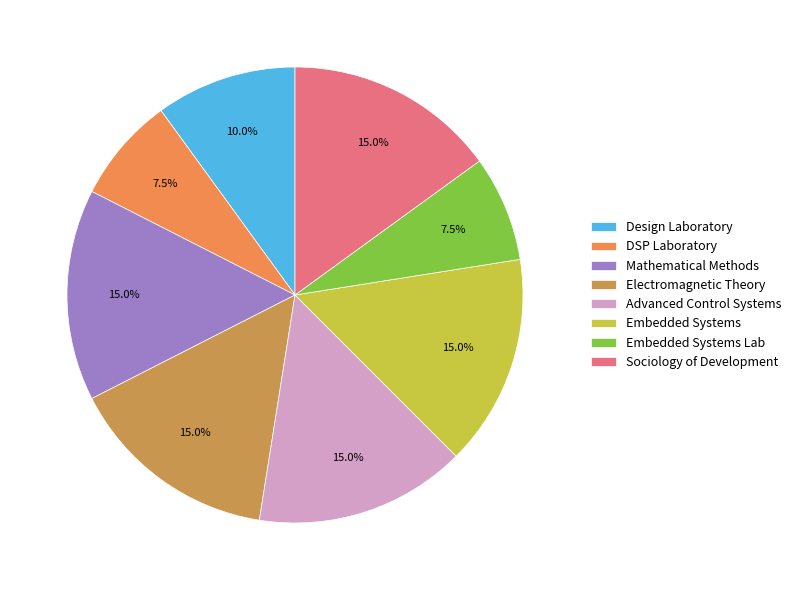

Is the sum of Design Laboratory and Advanced Control Systems greater than half?

No